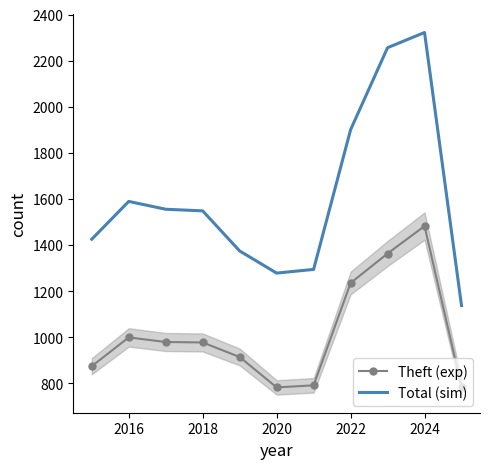

What is the greatest value displayed?

2322